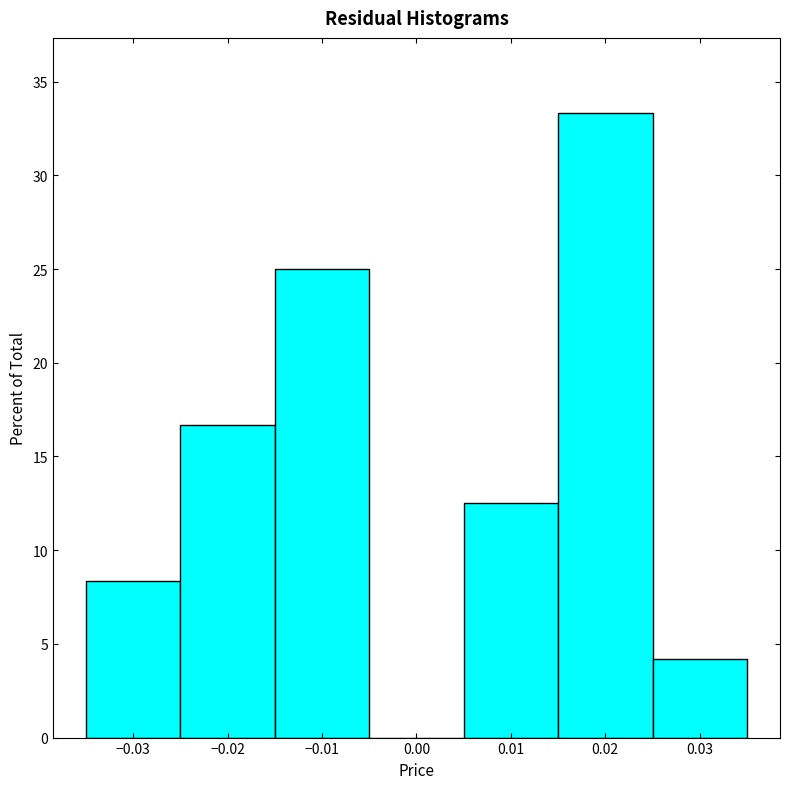

How tall is the bar that spans -0.035 to -0.025 on the x-axis? The values are not printed on the chart, so give them approximately, as read against the axis.

8.5